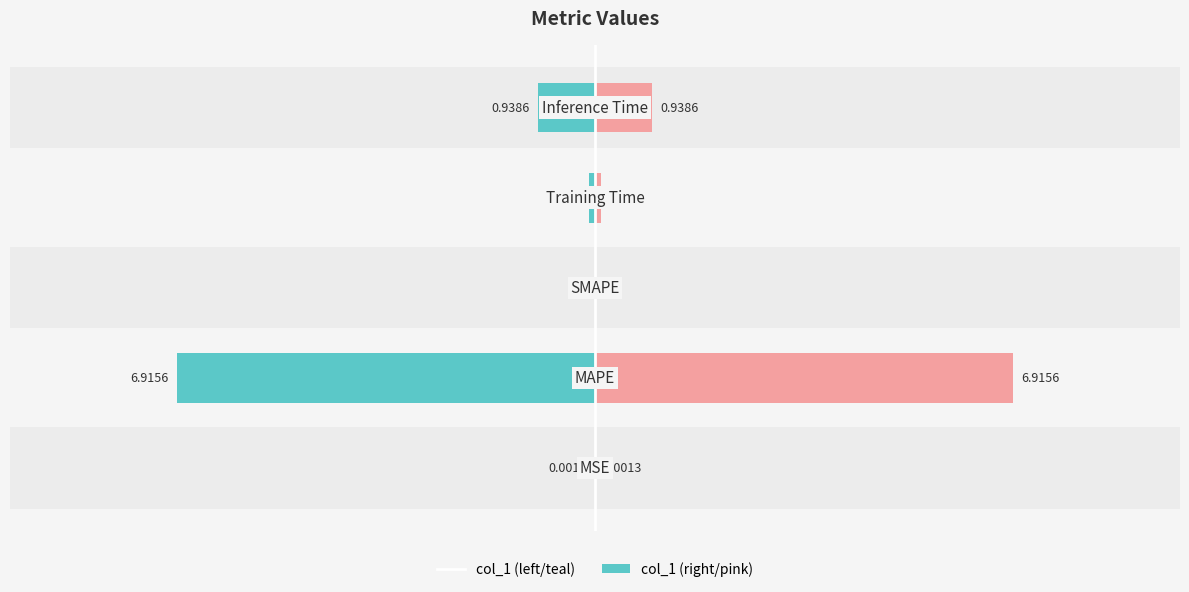

Which series has the largest range (max minus min)?

col_1 (left)